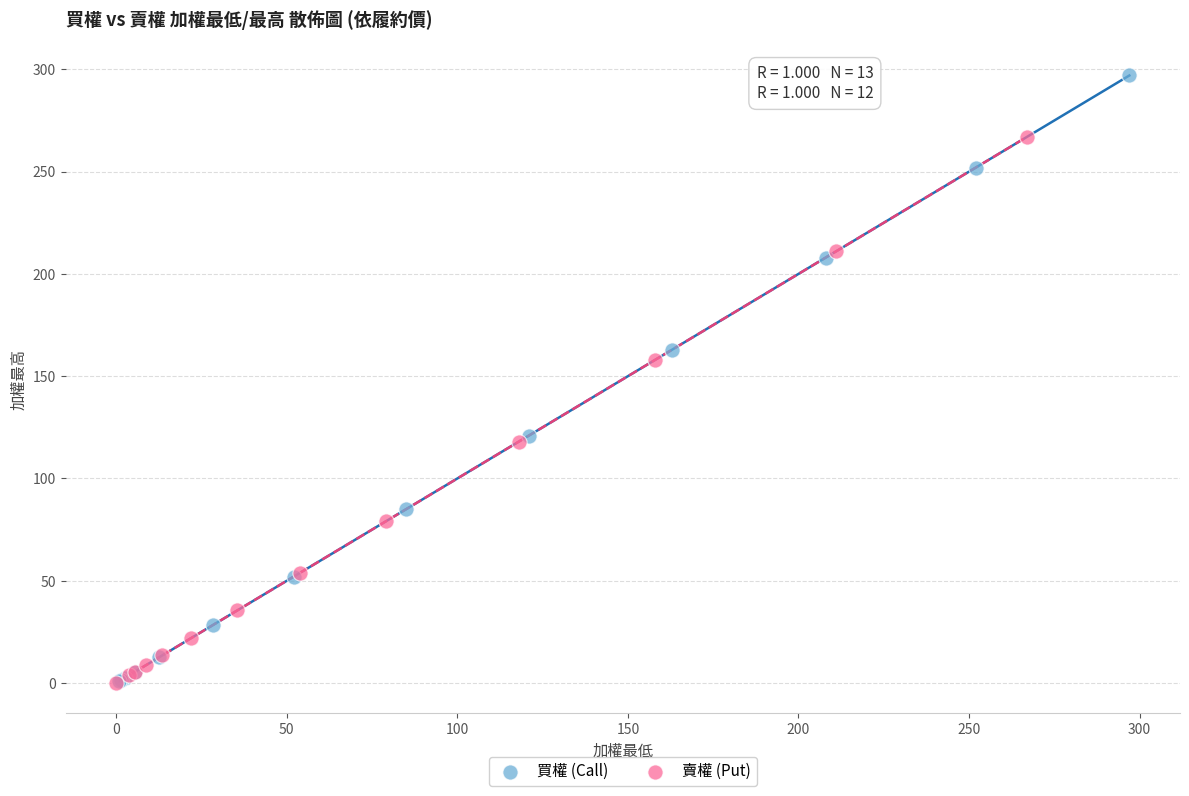

Which series has the largest Y range (max minus min)?

買權 (Call)